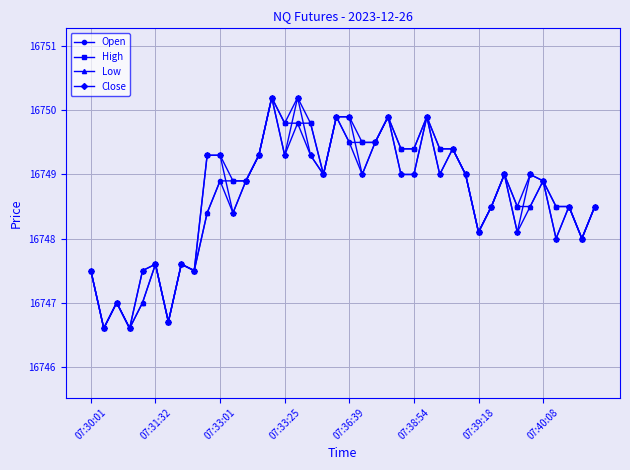

What is the highest value of the Close series?

16750.2